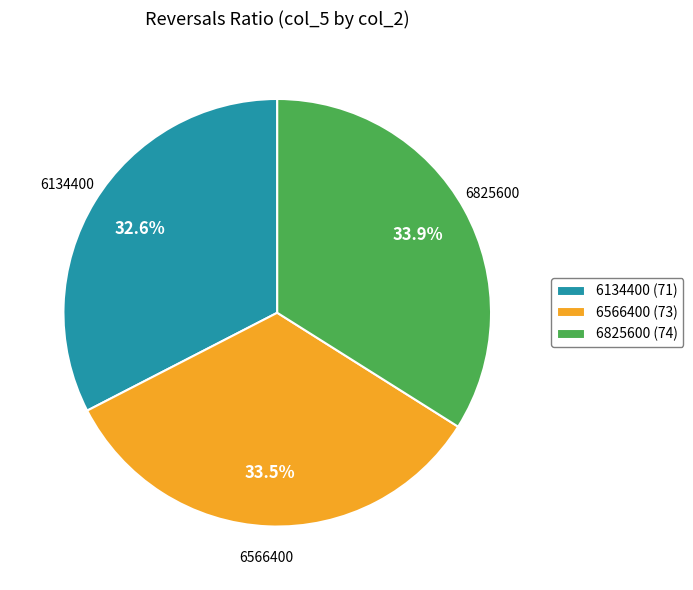

How many segments does this pie chart have?

3